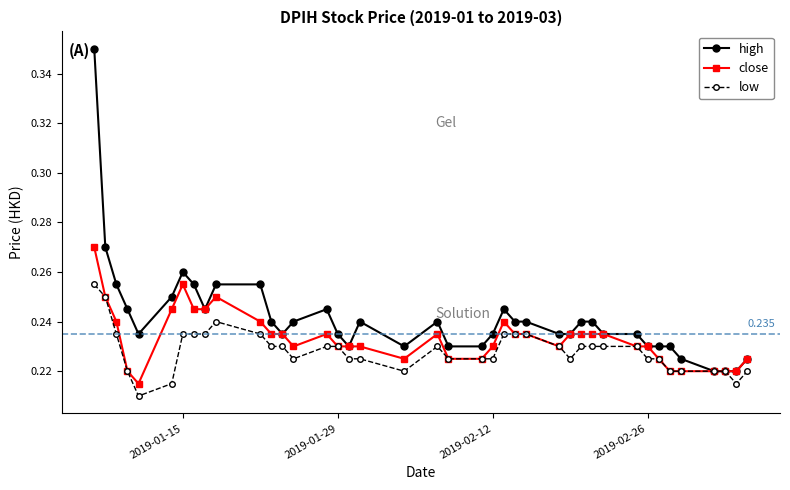

True or false: high has more than 2 points higher than both neighbors.

True